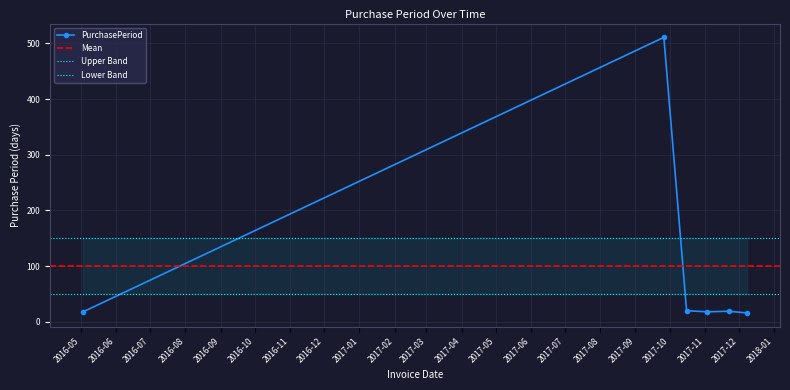

Rank the categories by value from highest to lowest.

2017-09-26, 2017-10-16, 2017-11-22, 2016-05-03, 2017-11-03, 2017-12-08